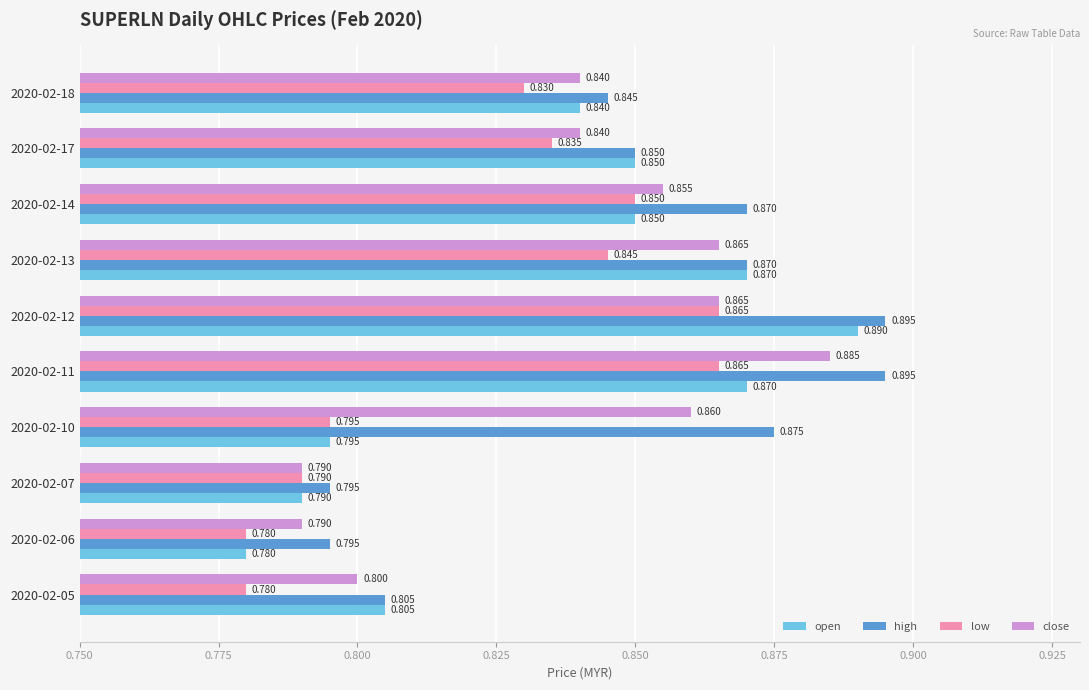

Which series has the largest total across all categories?

high